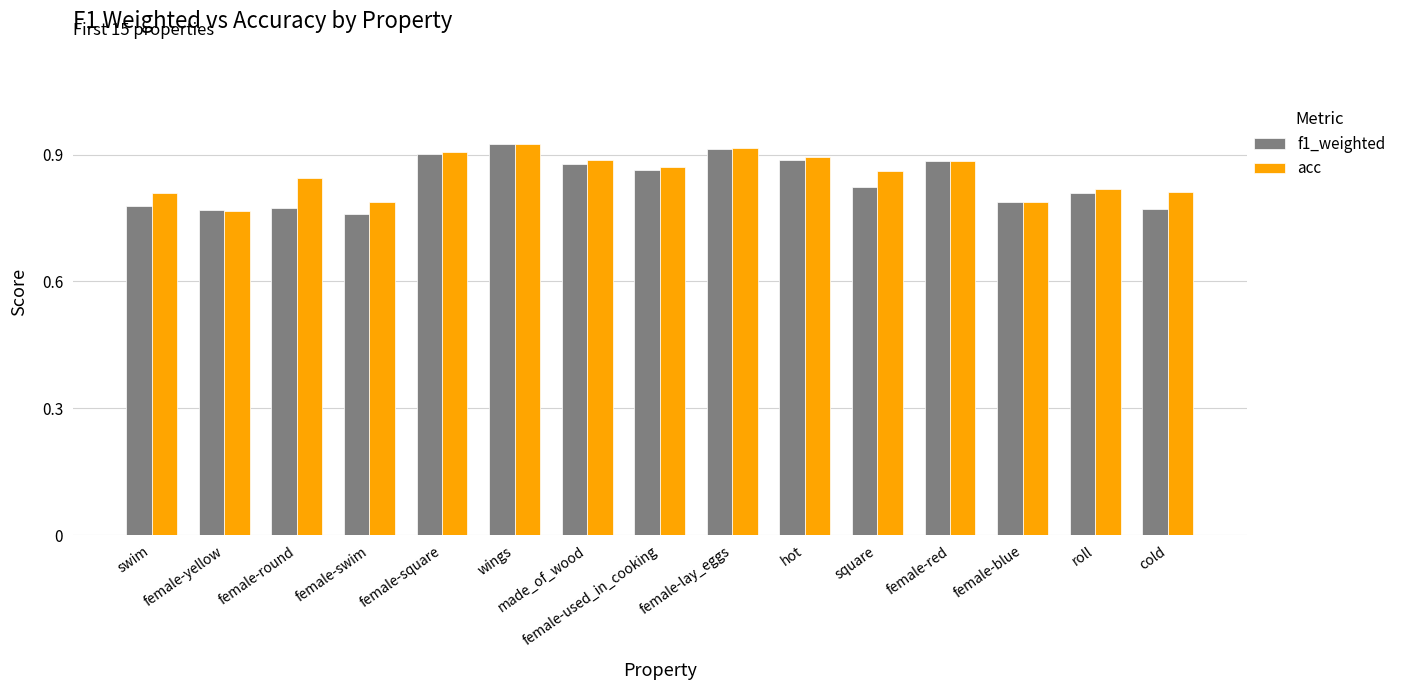

Is the value of acc at wings greater than the value of f1_weighted at cold?

Yes